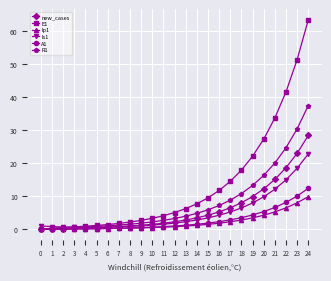

What is the difference between the highest and lowest values at 24?

53.6